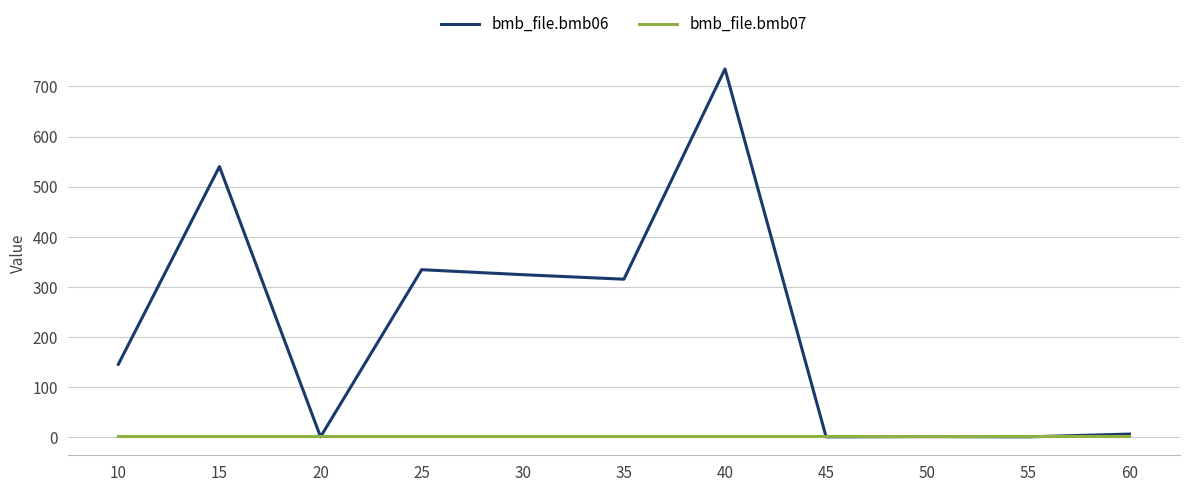

True or false: bmb_file.bmb07 has a value of 1.0 at 30.

True